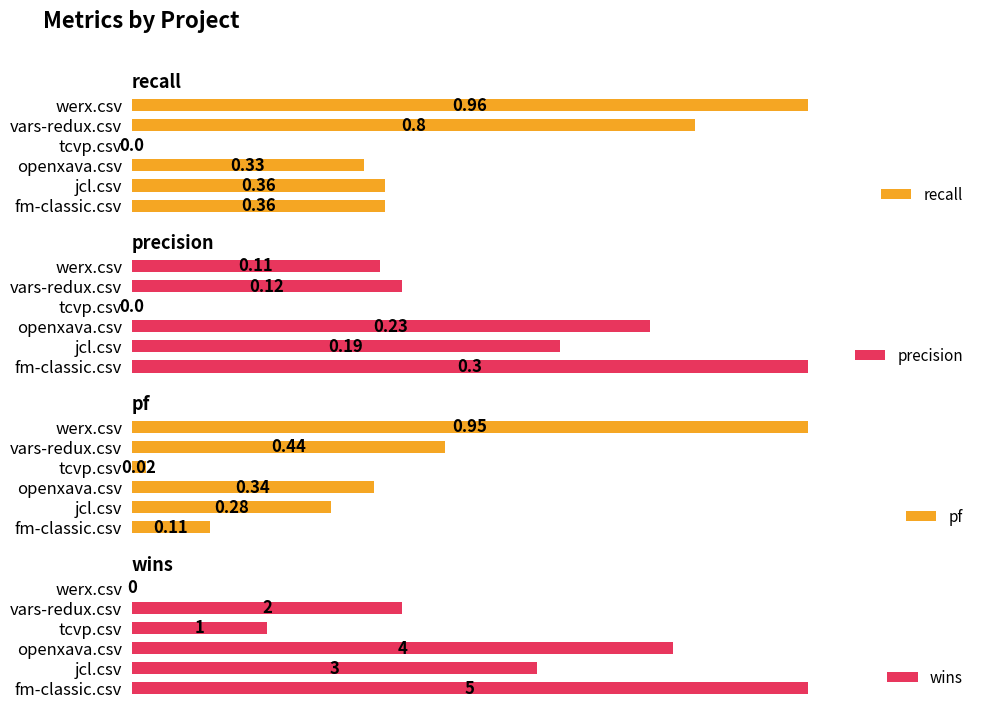

At which label is precision closest to 0?

tcvp.csv